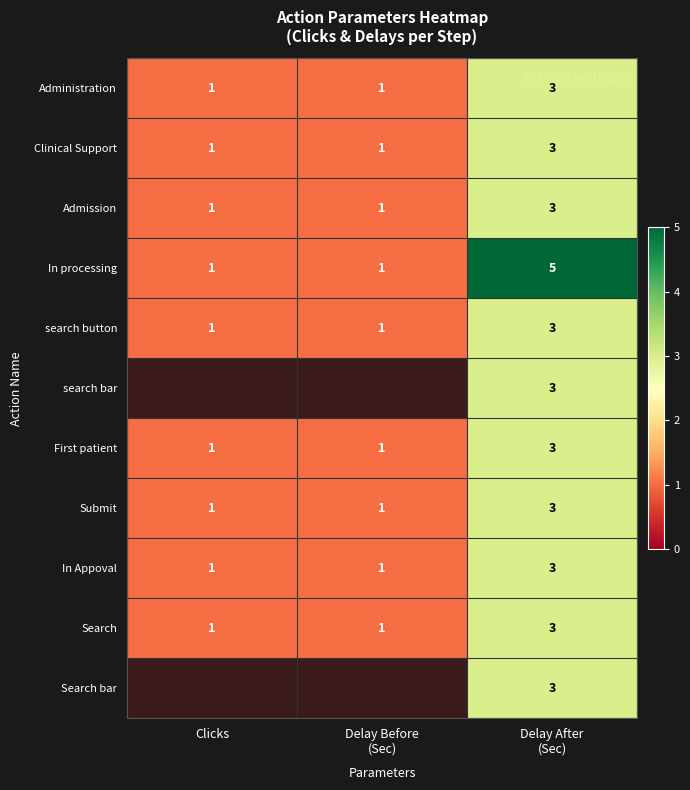

At which category does the chart reach its minimum across all series?

Clicks